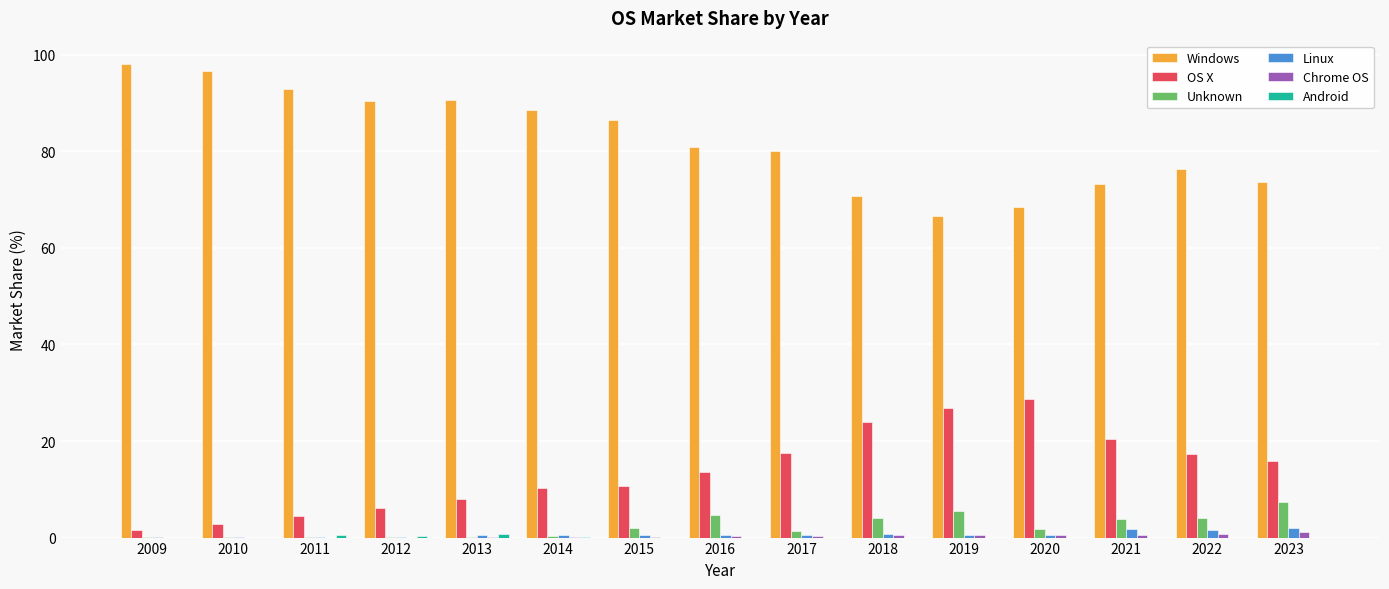

Which series has the largest total across all categories?

Windows